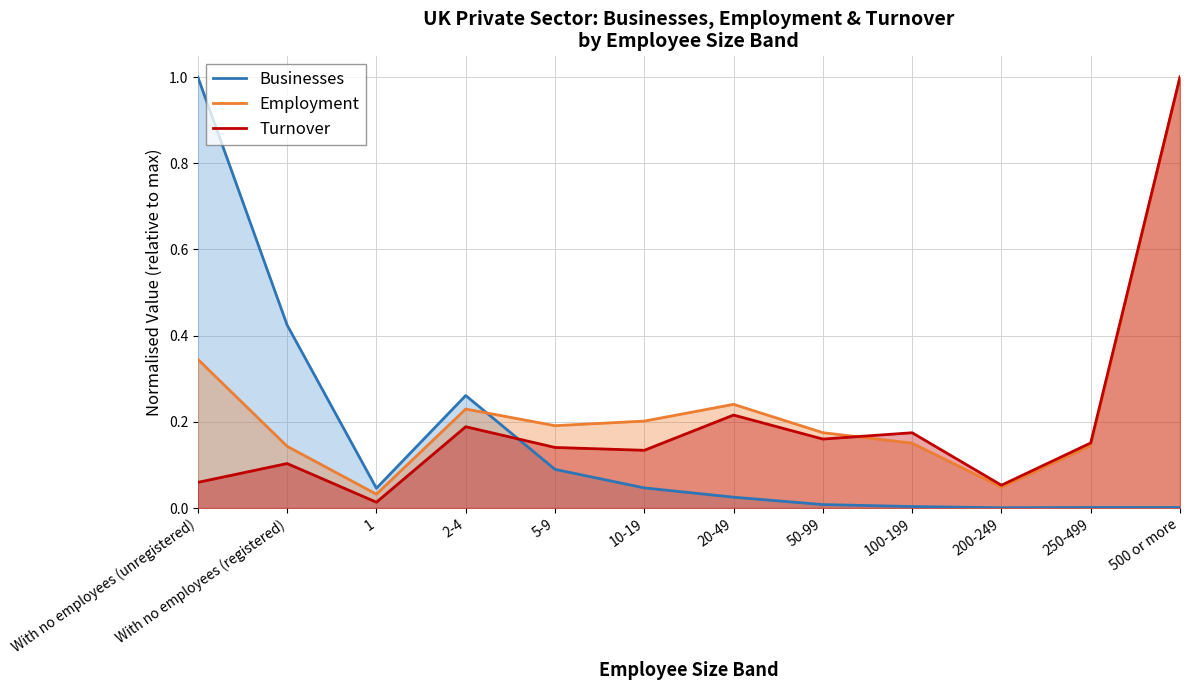

Which series ends up on top after the final intersection of Turnover and Businesses?

Turnover